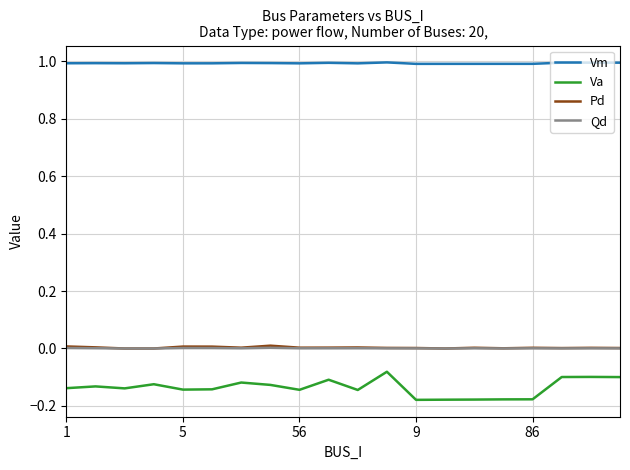

How many lines are shown in the chart?

4